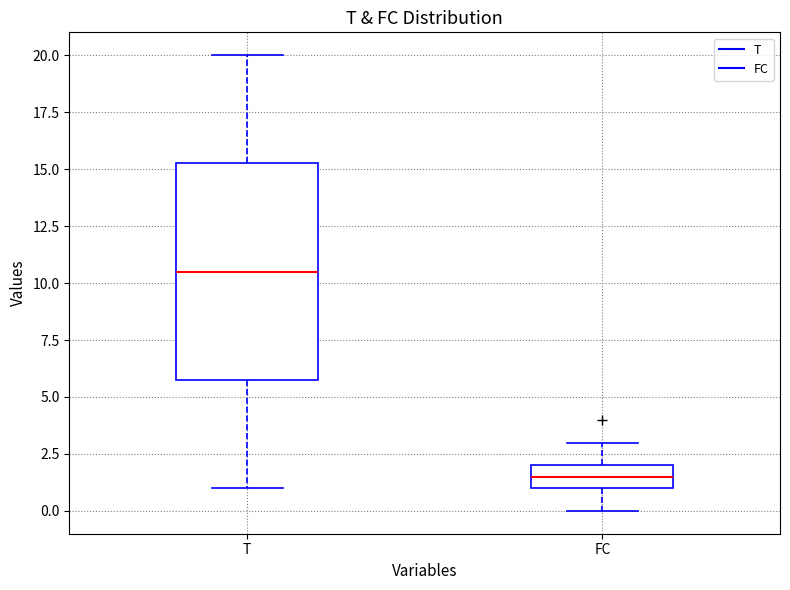

Which box has the lowest median line?

FC